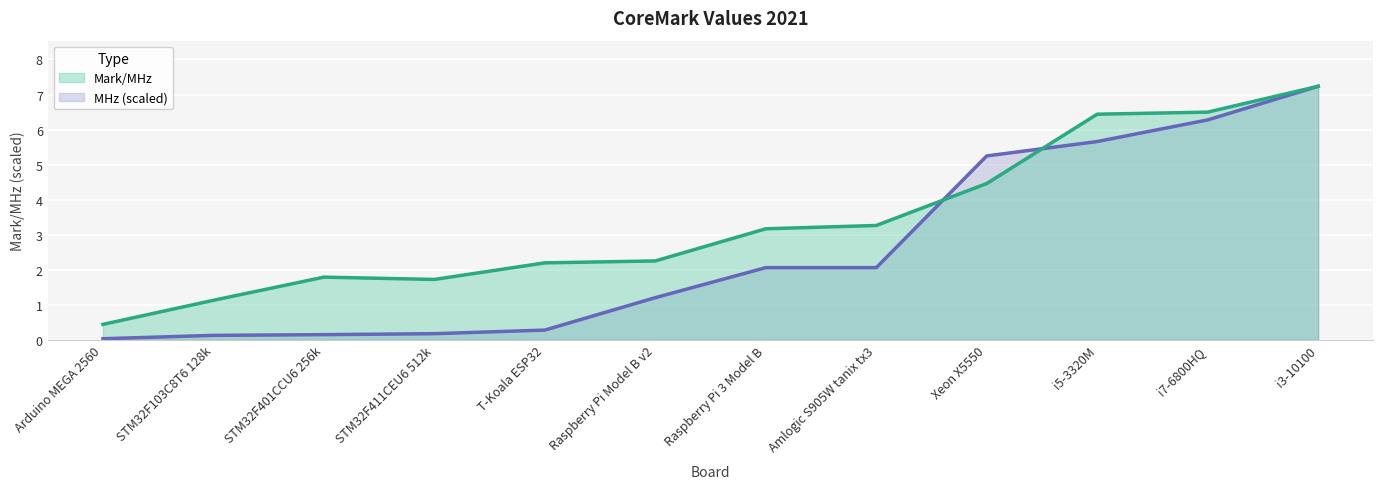

Reading left to right, extract all data points from this chart.

Mark/MHz: Arduino MEGA 2560=0.4	STM32F103C8T6 128k=1.1	STM32F401CCU6 256k=1.8	STM32F411CEU6 512k=1.7	T-Koala ESP32=2.2	Raspberry Pi Model B v2=2.2	Raspberry Pi 3 Model B=3.2	Amlogic S905W tanix tx3=3.3	Xeon X5550=4.5	i5-3320M=6.4	i7-6800HQ=6.5	i3-10100=7.2
MHz: Arduino MEGA 2560=0.0	STM32F103C8T6 128k=0.1	STM32F401CCU6 256k=0.1	STM32F411CEU6 512k=0.2	T-Koala ESP32=0.3	Raspberry Pi Model B v2=1.2	Raspberry Pi 3 Model B=2.1	Amlogic S905W tanix tx3=2.1	Xeon X5550=5.2	i5-3320M=5.7	i7-6800HQ=6.3	i3-10100=7.2